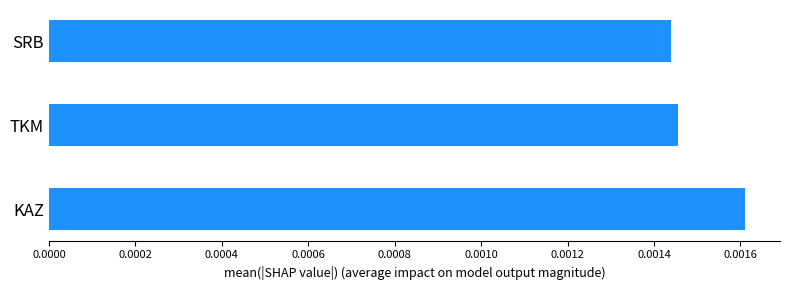

How many values are between 0 and 1?

3